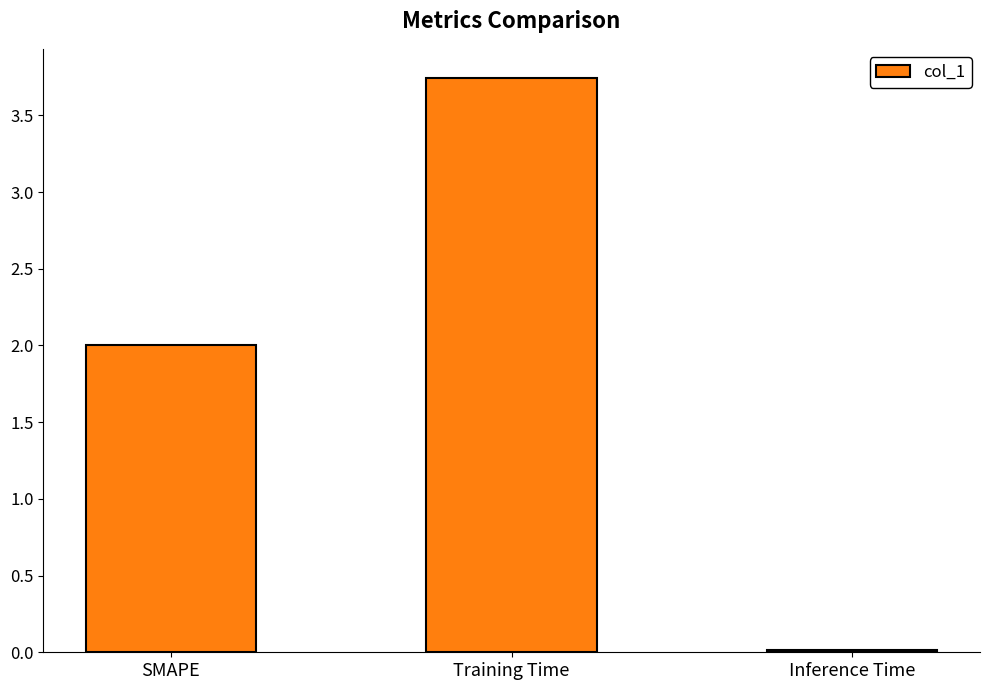

True or false: the data shows 0.0 at Inference Time.

True